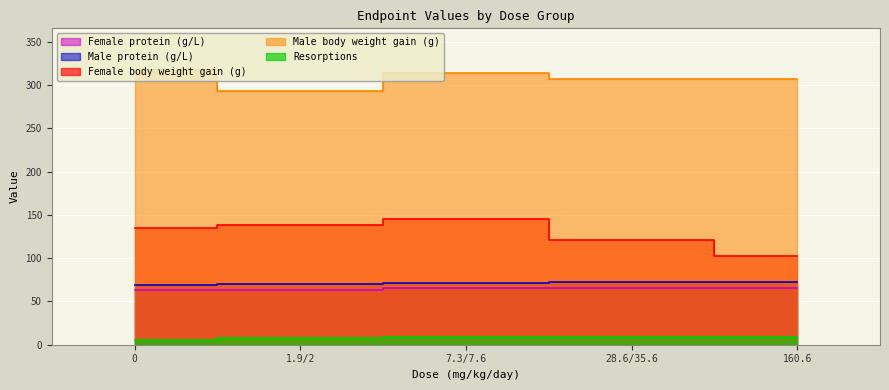

Reading right to left, what are all the values shown in this chart?

Female protein (g/L): 65.6	66.1	65.8	63.3	63.1
Male protein (g/L): 72.5	72.5	71.0	70.5	68.7
Female body weight gain (g): 102.0	121.0	145.0	138.0	135.0
Male body weight gain (g): 307.0	307.0	314.0	293.0	318.0
Resorptions: 9.0	9.0	9.0	8.0	6.0